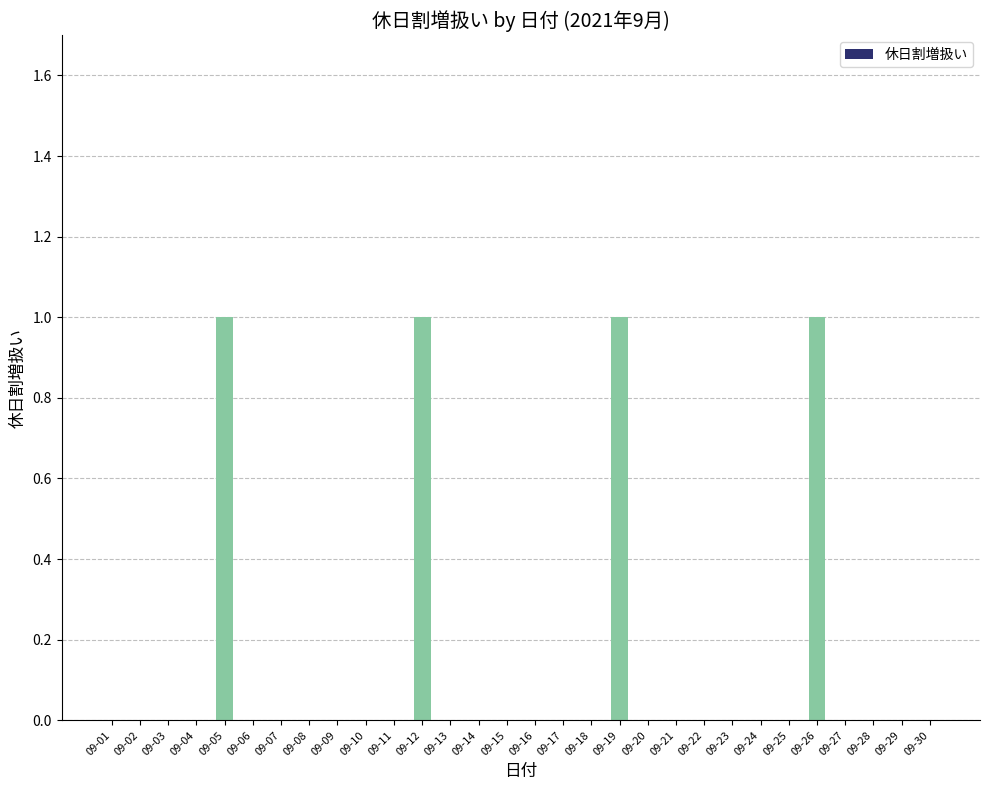

Reading right to left, transcribe all the data shown in this chart.

0	0	0	0	1	0	0	0	0	0	0	1	0	0	0	0	0	0	1	0	0	0	0	0	0	1	0	0	0	0